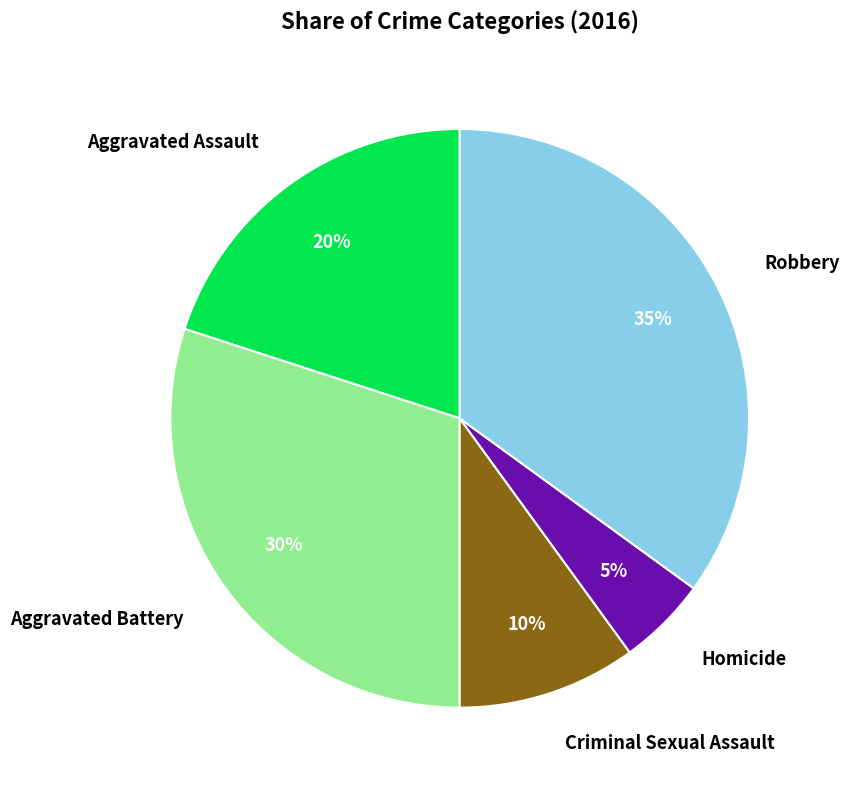

The Criminal Sexual Assault slice represents 10% of the pie. True or false?

True